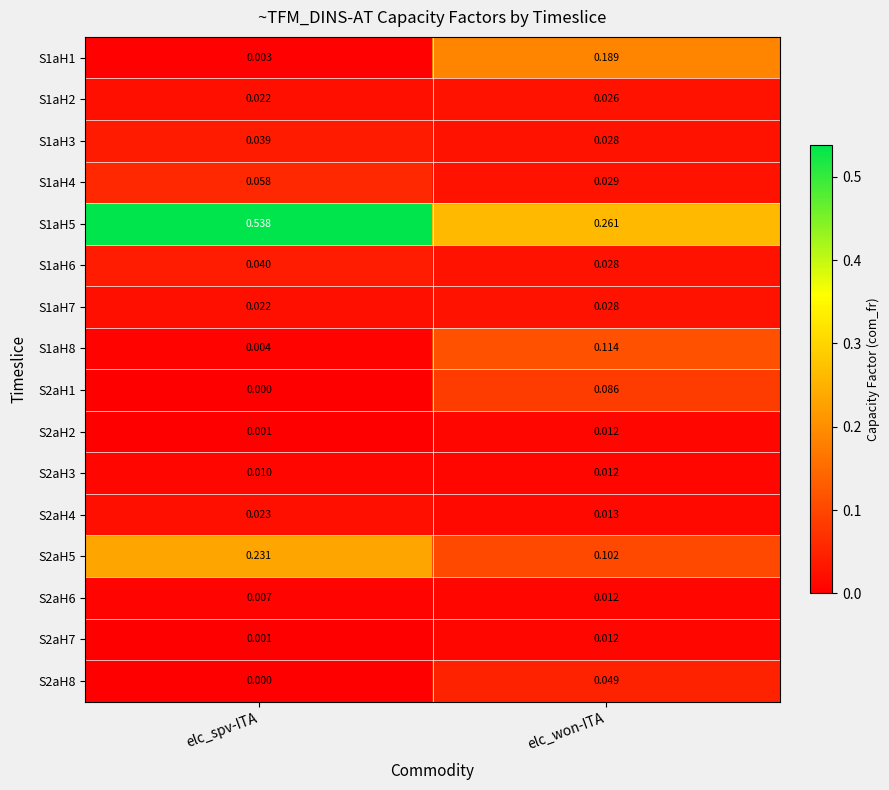

At which label is S1aH2 closest to 0?

elc_spv-ITA